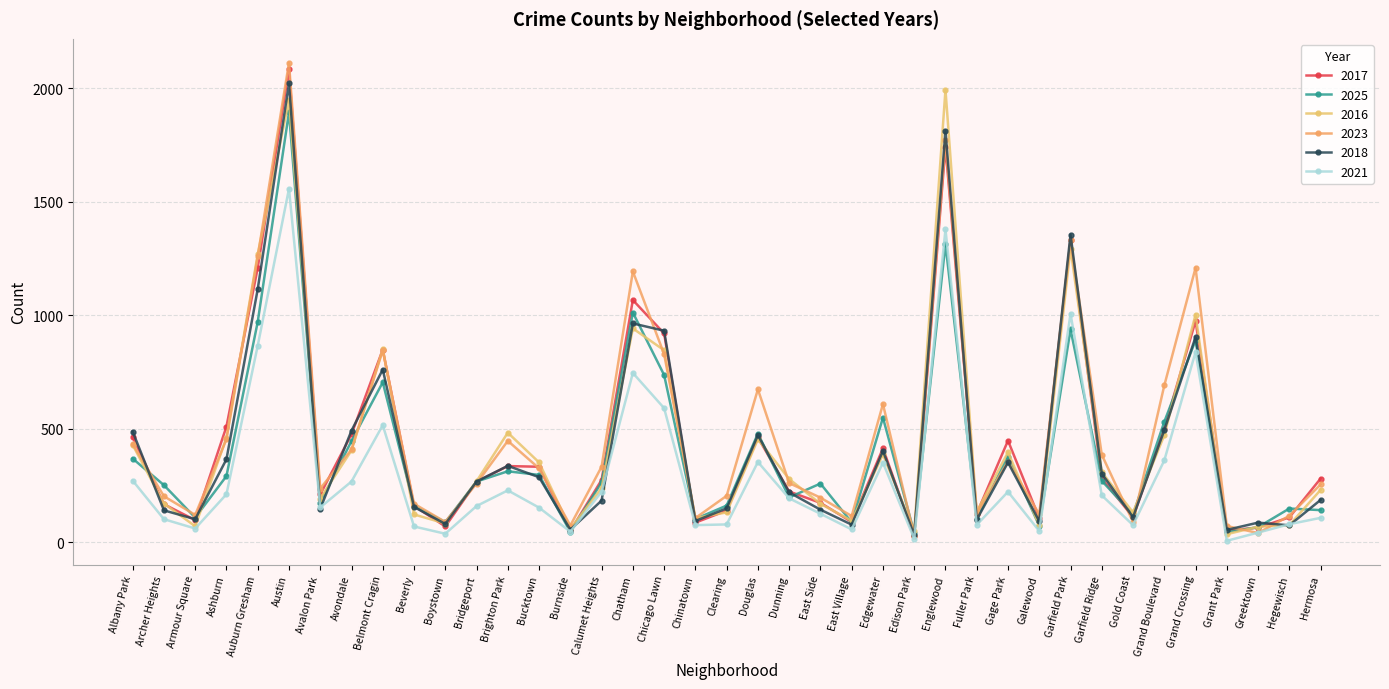

What is the difference between the highest and lowest values at Austin?

555